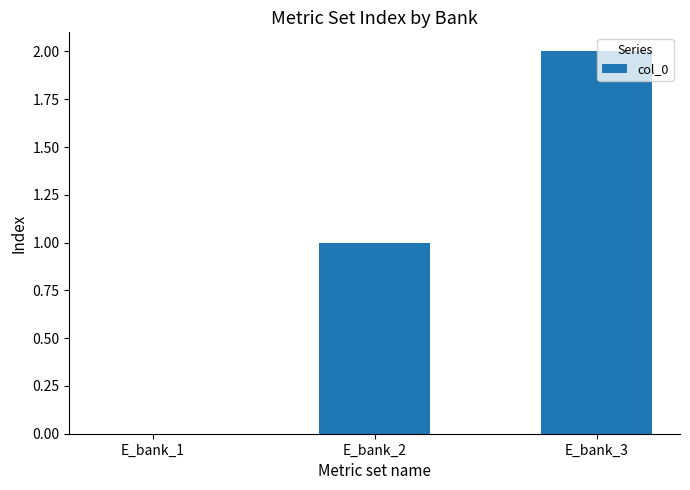

Which label corresponds to the largest value in the chart?

E_bank_3